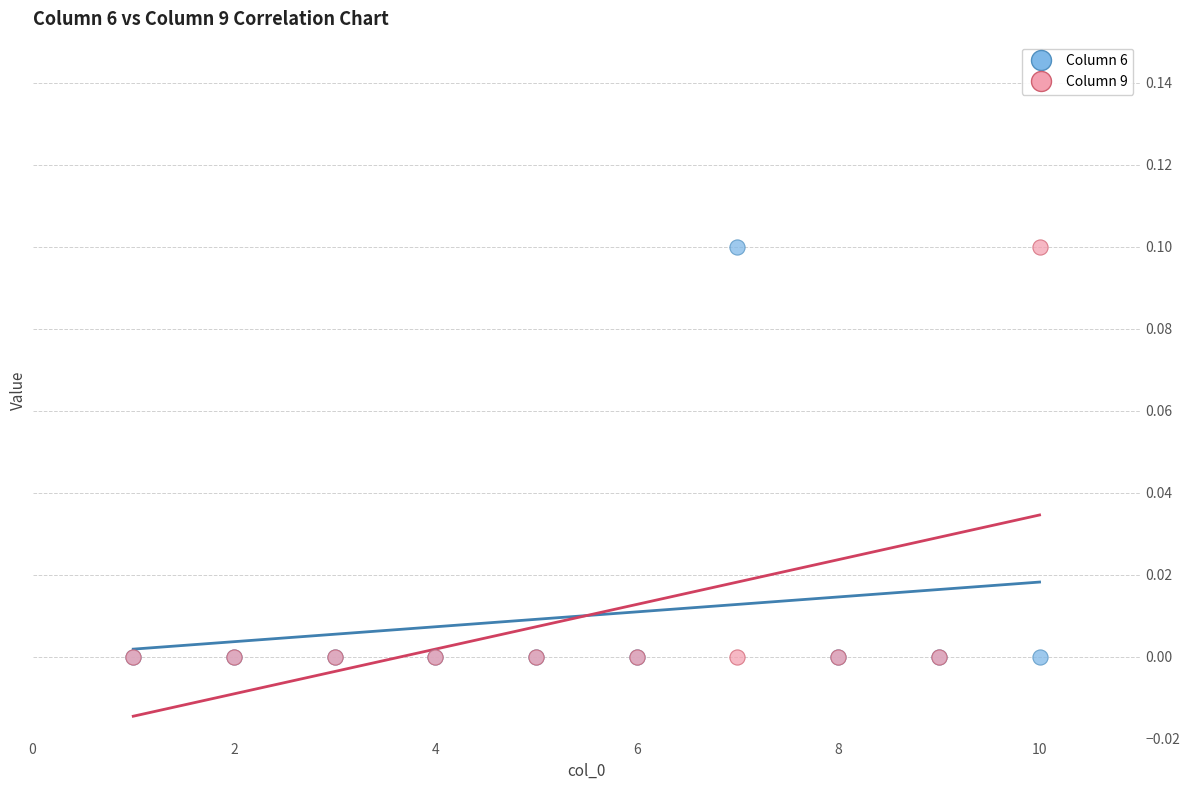

What are all the series names shown in the legend?

Column 6, Column 9